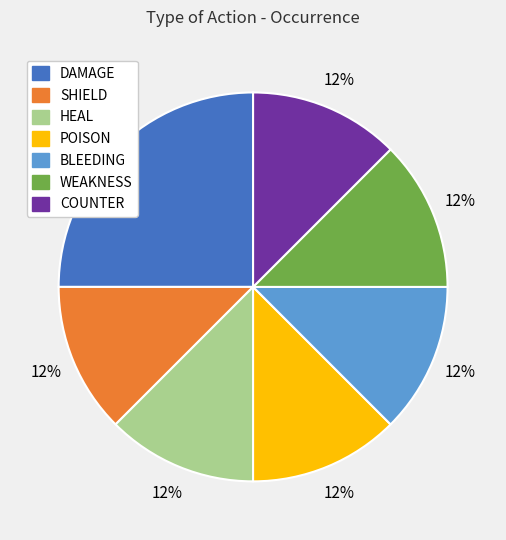

Does any single category account for the majority?

No